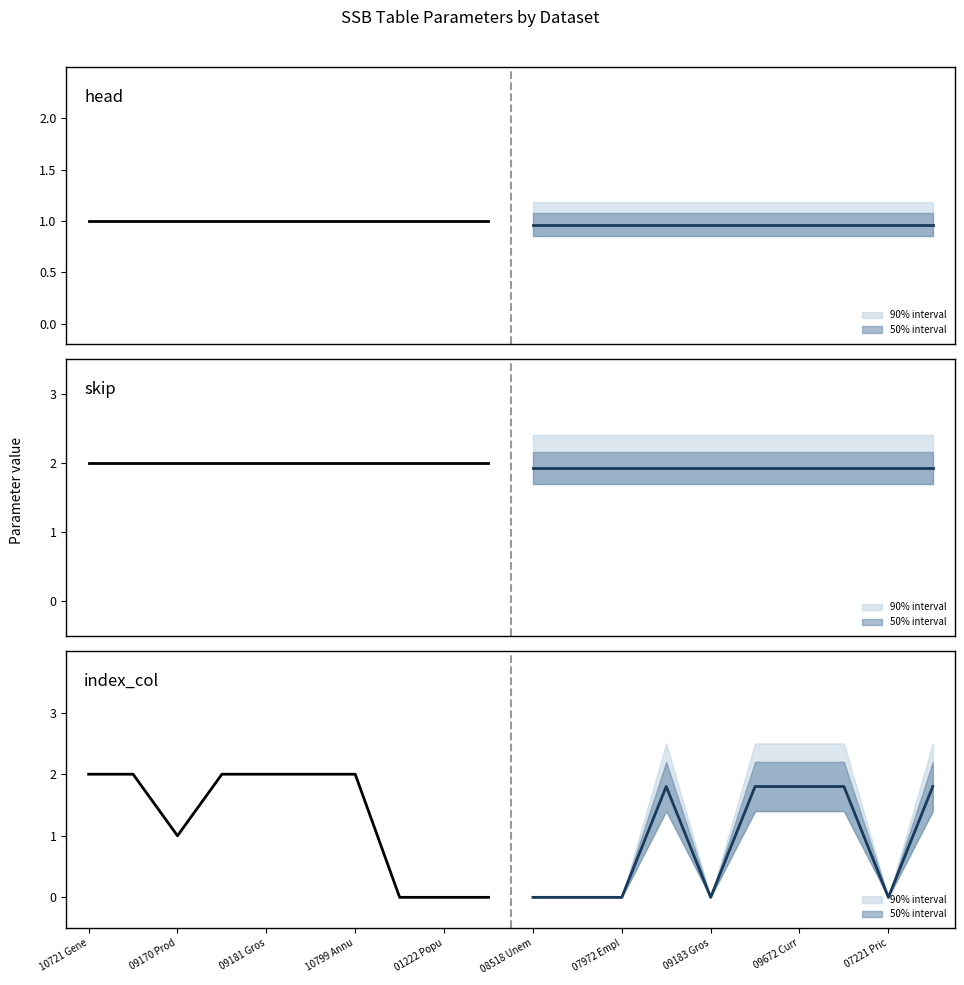

What position from the left is 01222 Popu?

5